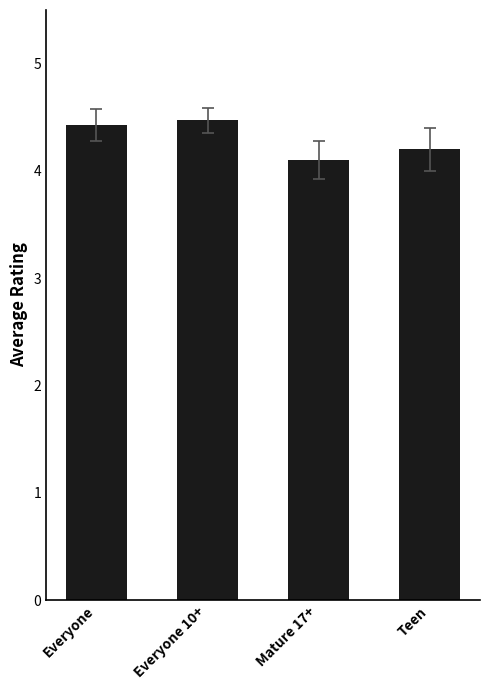

What is the average value?

4.3